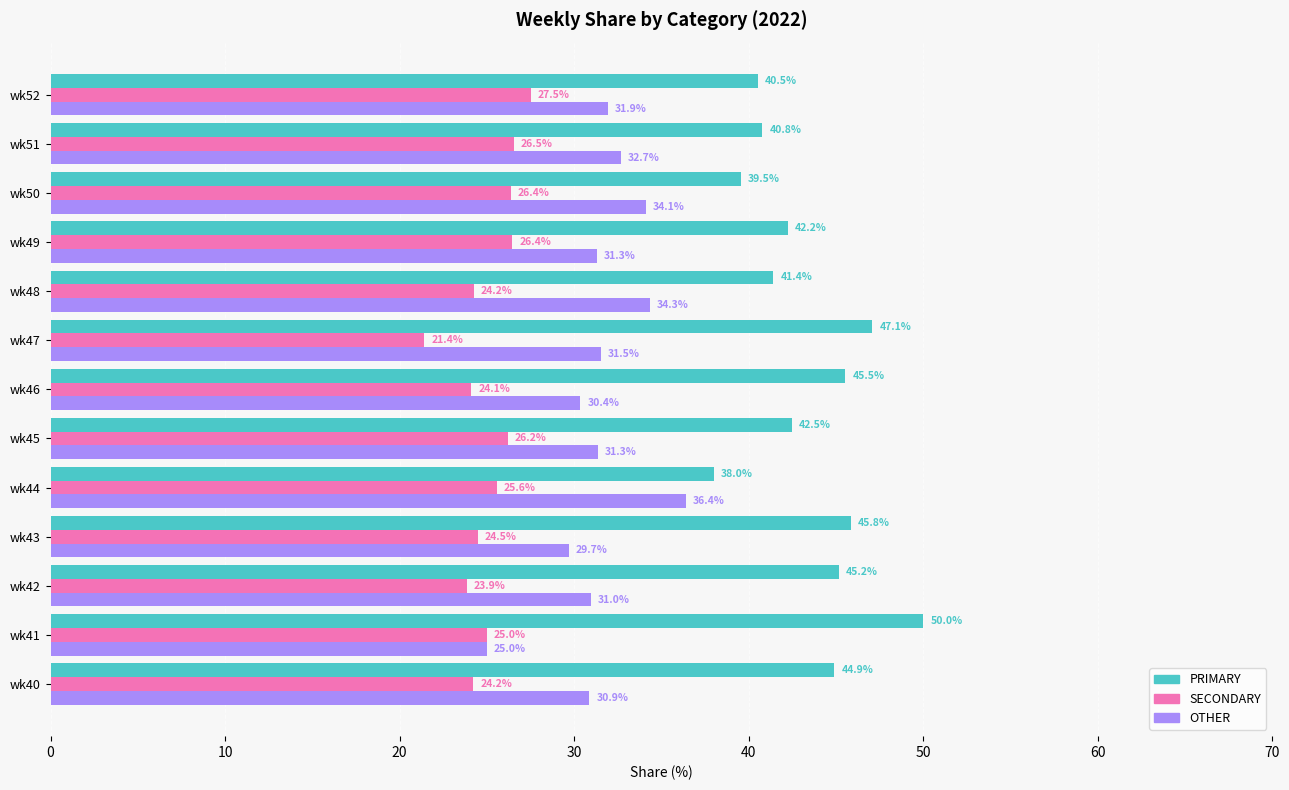

Which series has the widest spread of values?

PRIMARY